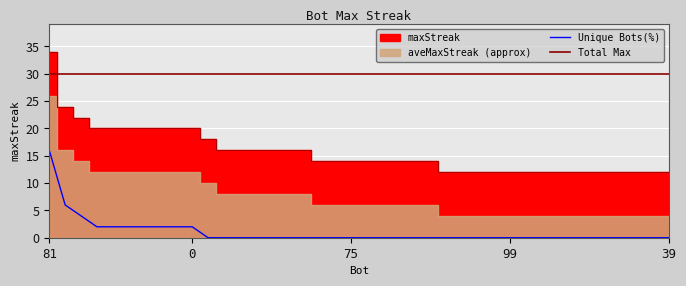

What is the difference between the values at 74 and 87?

8